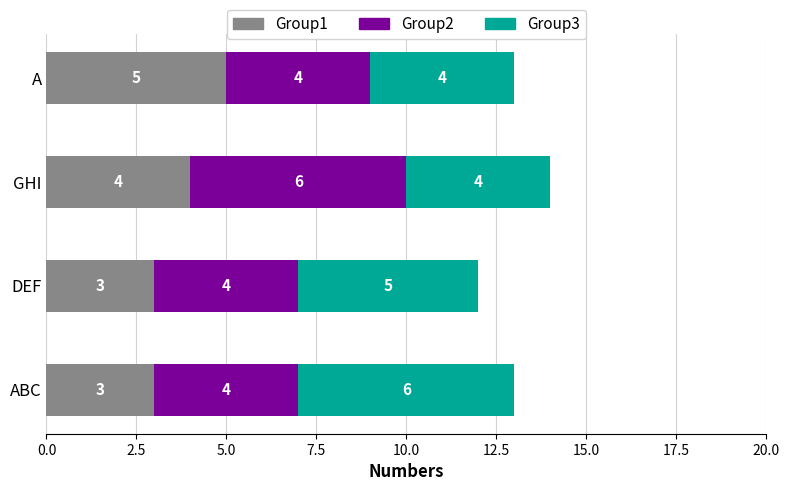

What is the minimum value for Group1?

3